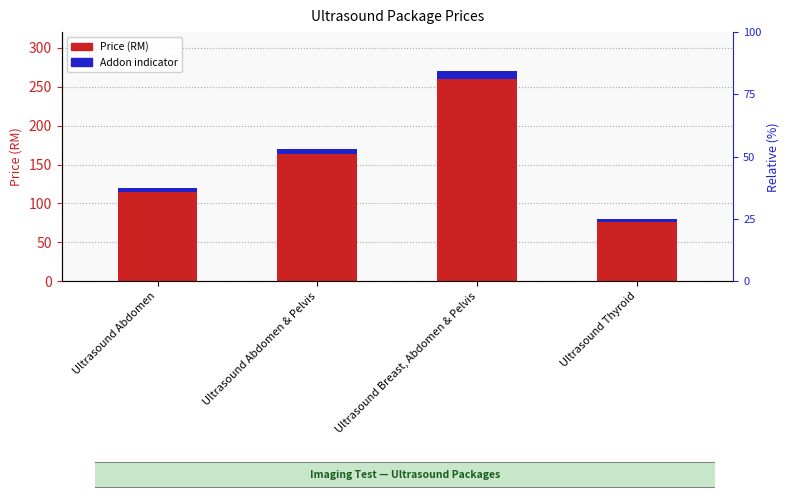

Reading left to right, transcribe all the data shown in this chart.

Price (RM): 120.0	170.0	270.0	80.0
Addon indicator: 4.8	6.8	10.8	3.2